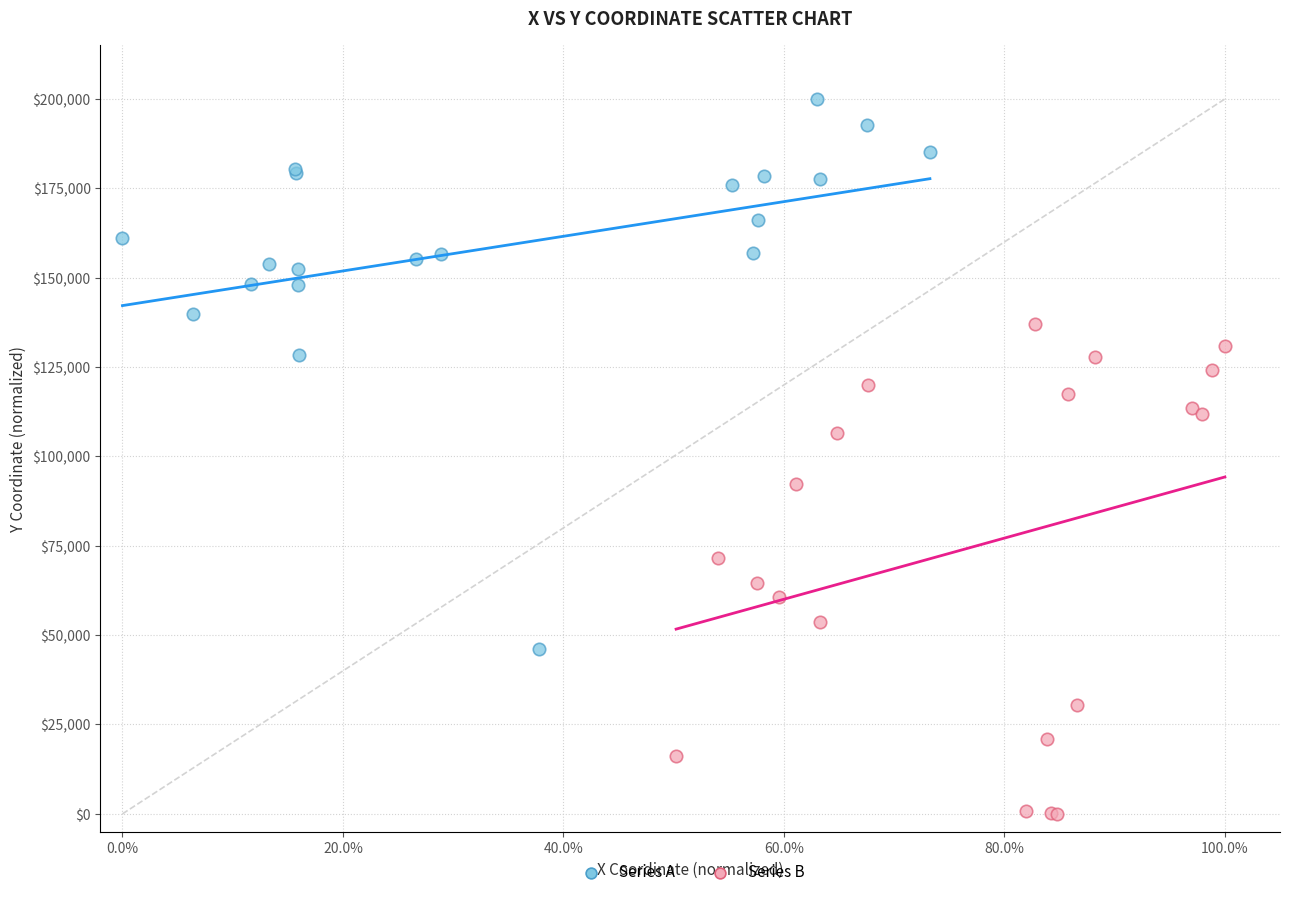

Which series has the largest Y range (max minus min)?

Series A